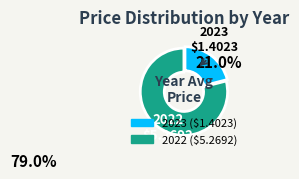

How many segments does this pie chart have?

2